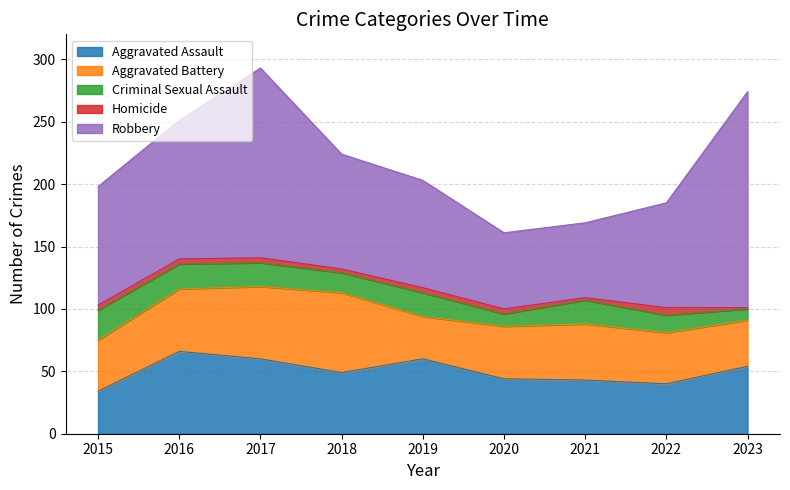

How many values in the Aggravated Battery series are below 42?

4